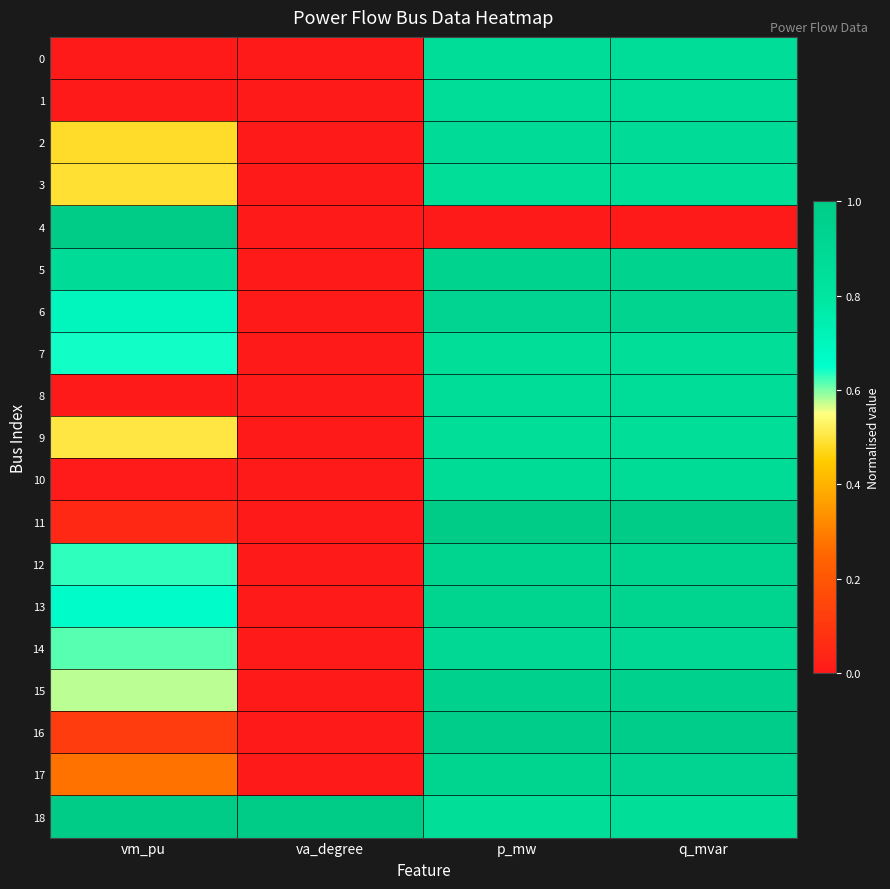

Which has a higher value, va_degree or p_mw?

p_mw